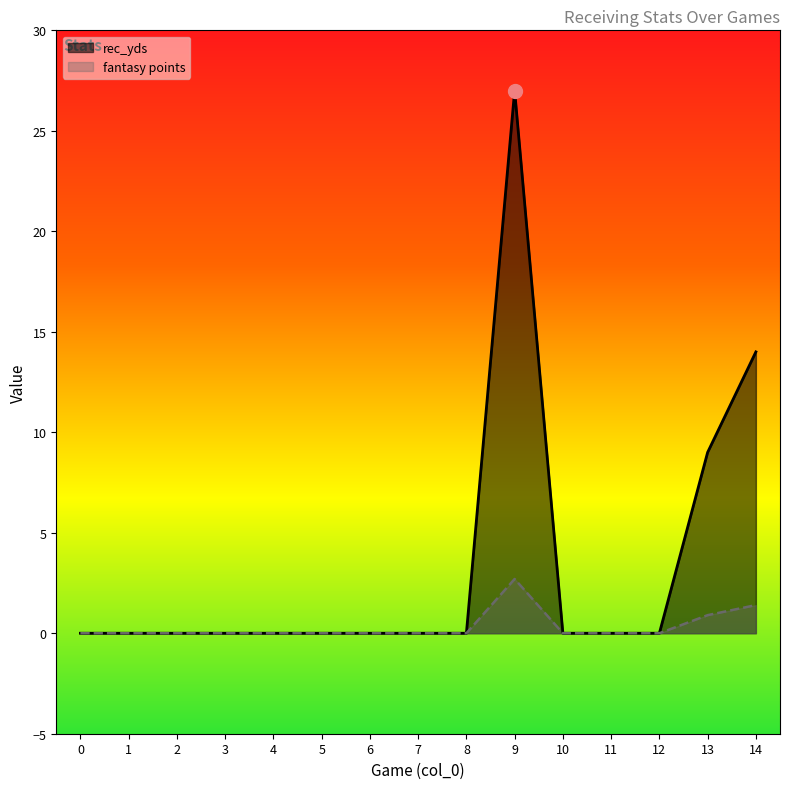

The value of rec_yds at 3 is 0.0. True or false?

True